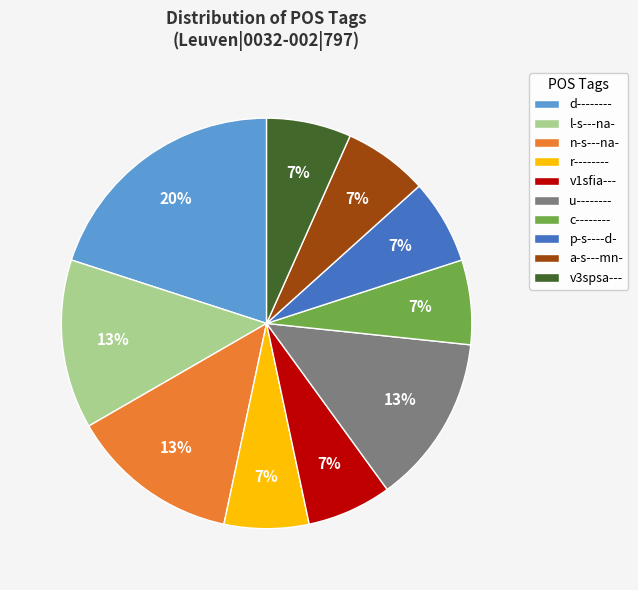

To the nearest percent, what is the average slice percentage?

10%